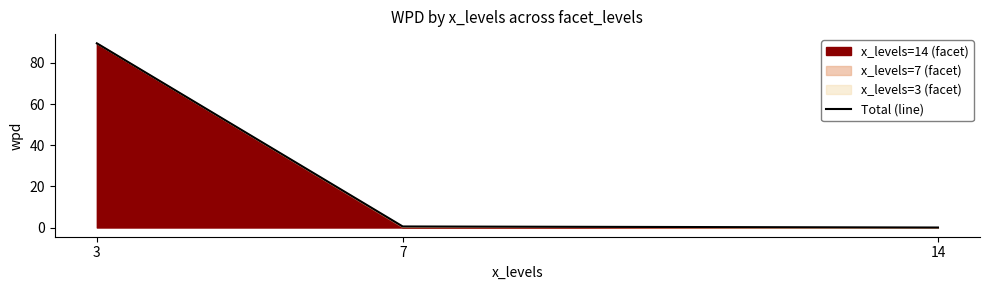

List the labels in order of value, largest first.

3, 7, 14